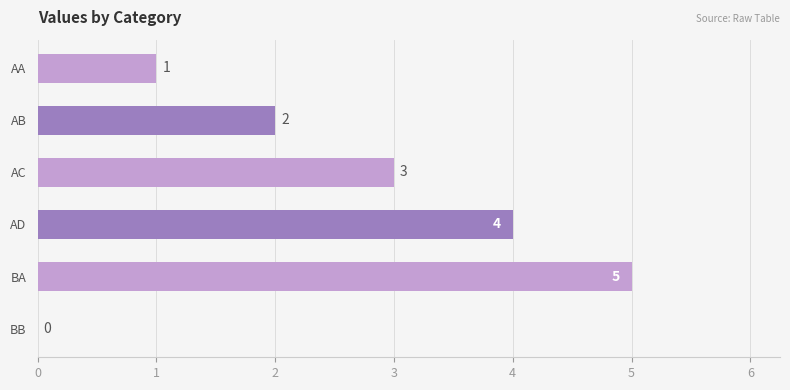

Where is the data nearest to the value 2?

AB